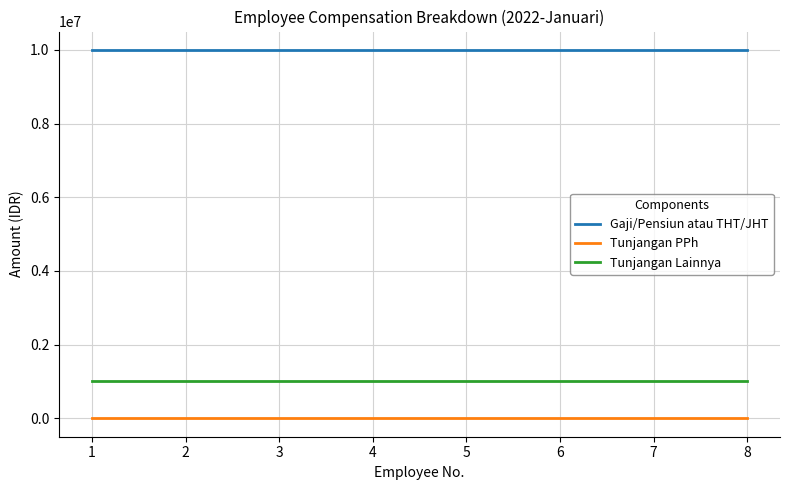

The value of Tunjangan Lainnya at 3 is 576990. True or false?

False